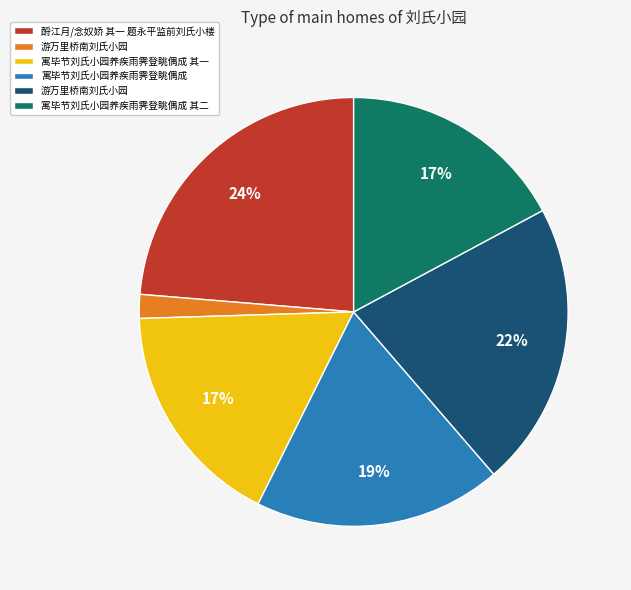

Is there any slice that represents more than half of the pie?

No